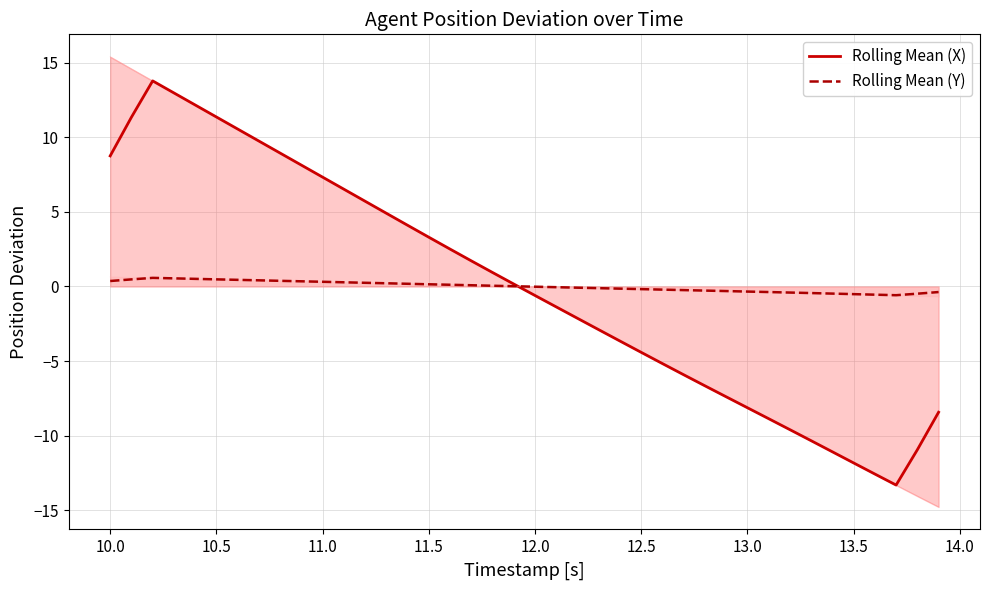

Which series has the widest spread of values?

Rolling Mean (X)